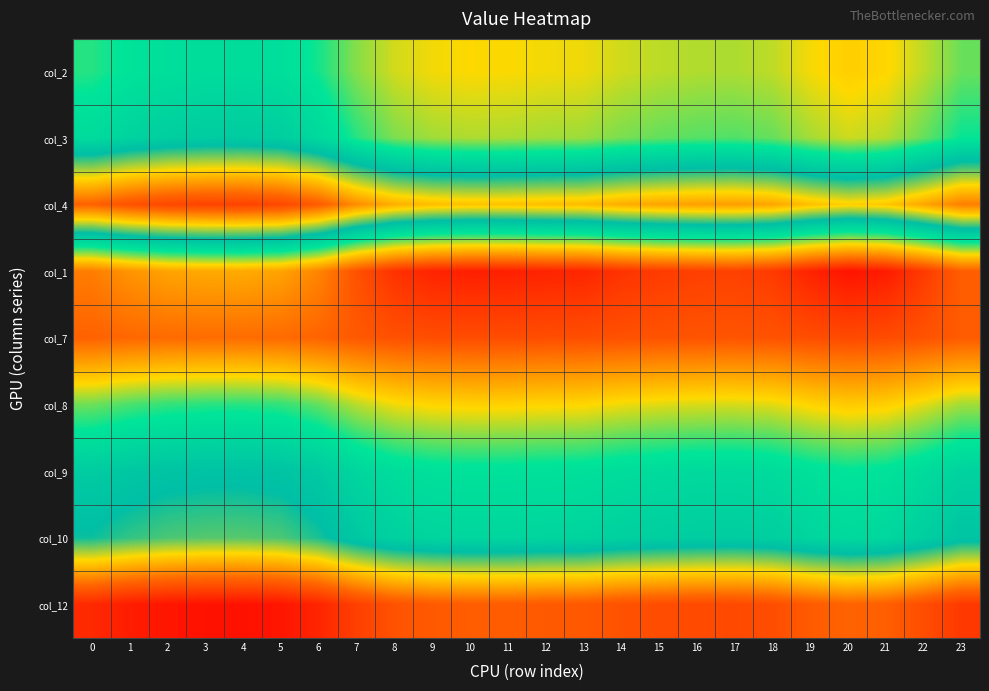

How many categories are shown in the chart?

24